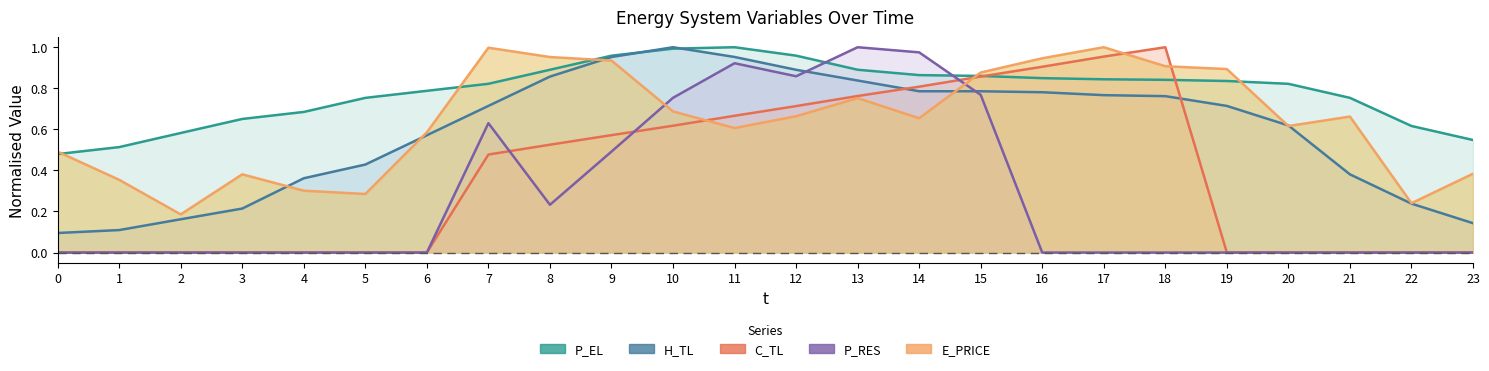

What is the sum of all C_TL values?

8.9